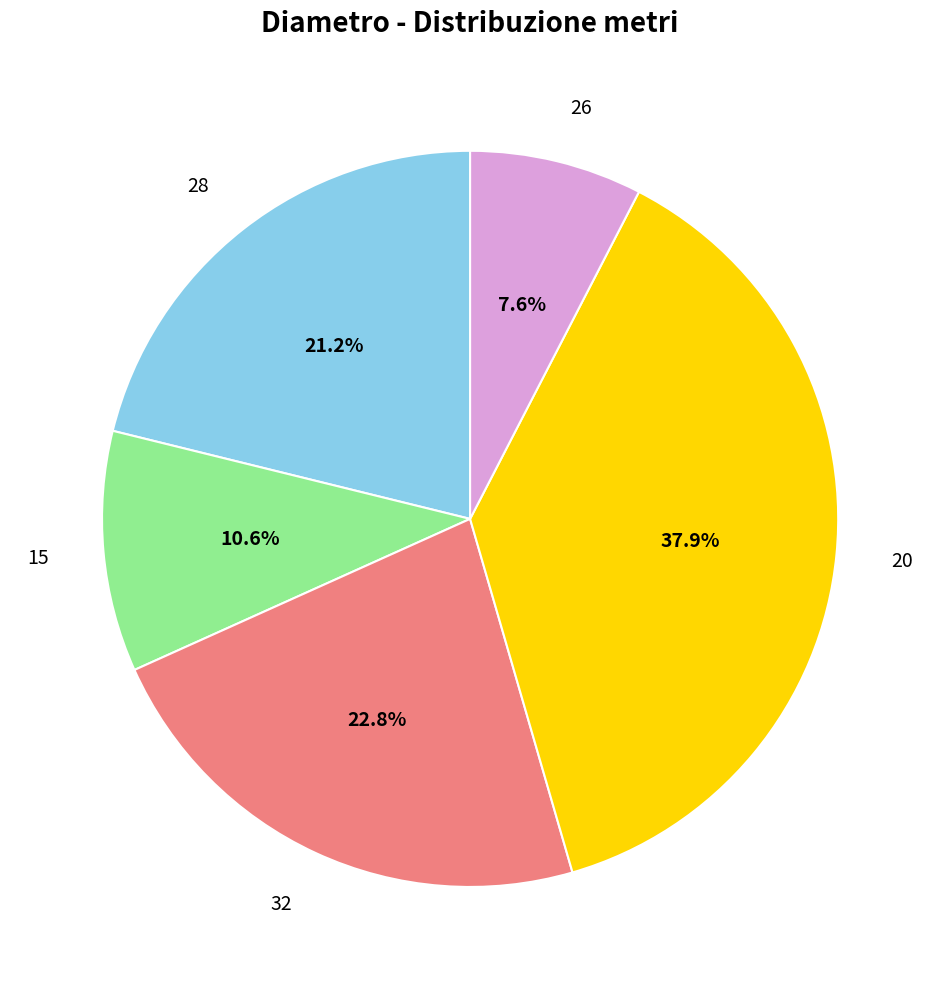

Is there a majority slice in this chart?

No